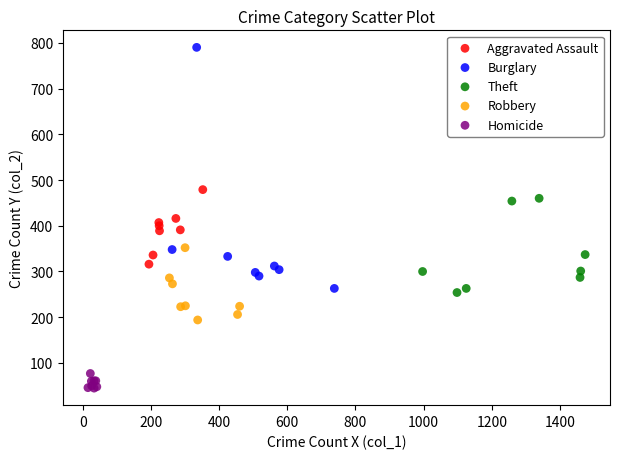

Which series contains the lowest Y value?

Homicide